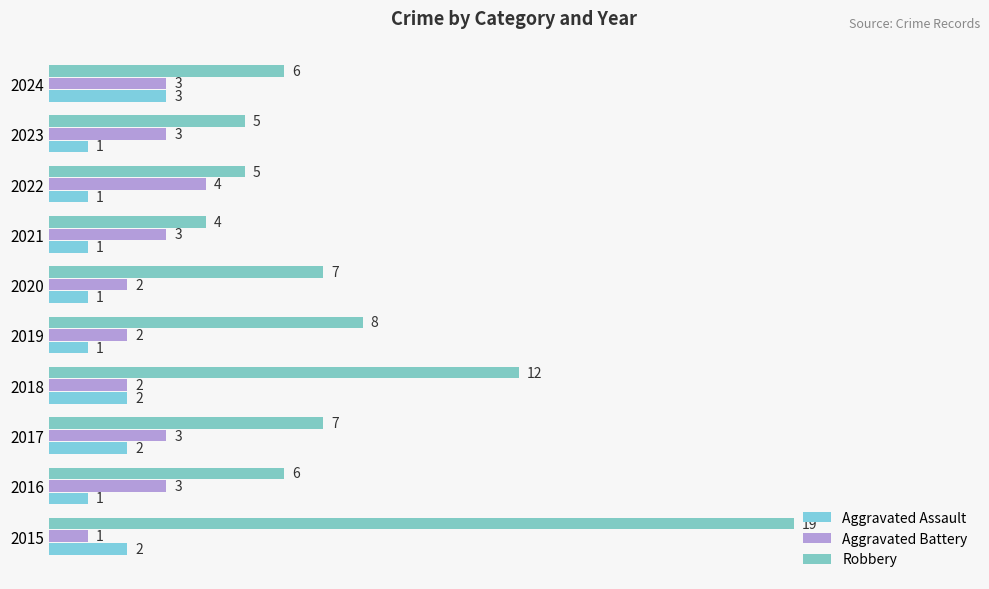

Reading left to right, list all the values displayed in this chart.

Aggravated Assault: 2	1	2	2	1	1	1	1	1	3
Aggravated Battery: 1	3	3	2	2	2	3	4	3	3
Robbery: 19	6	7	12	8	7	4	5	5	6